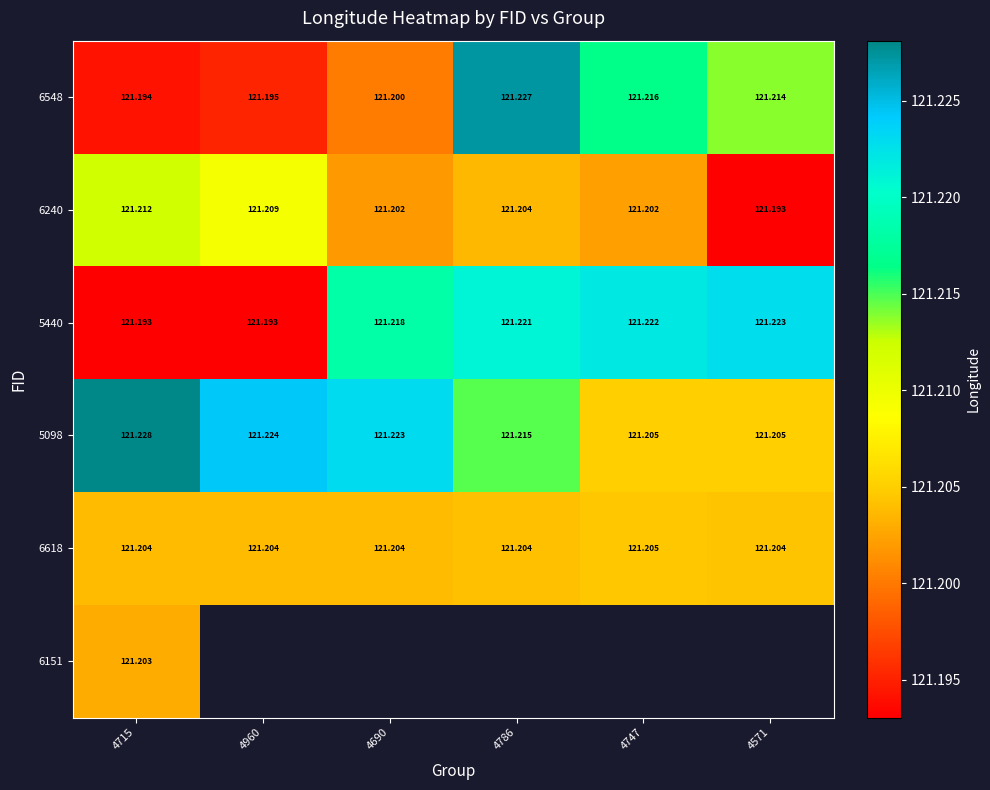

What value does the 5440 series have at 4690?

121.2